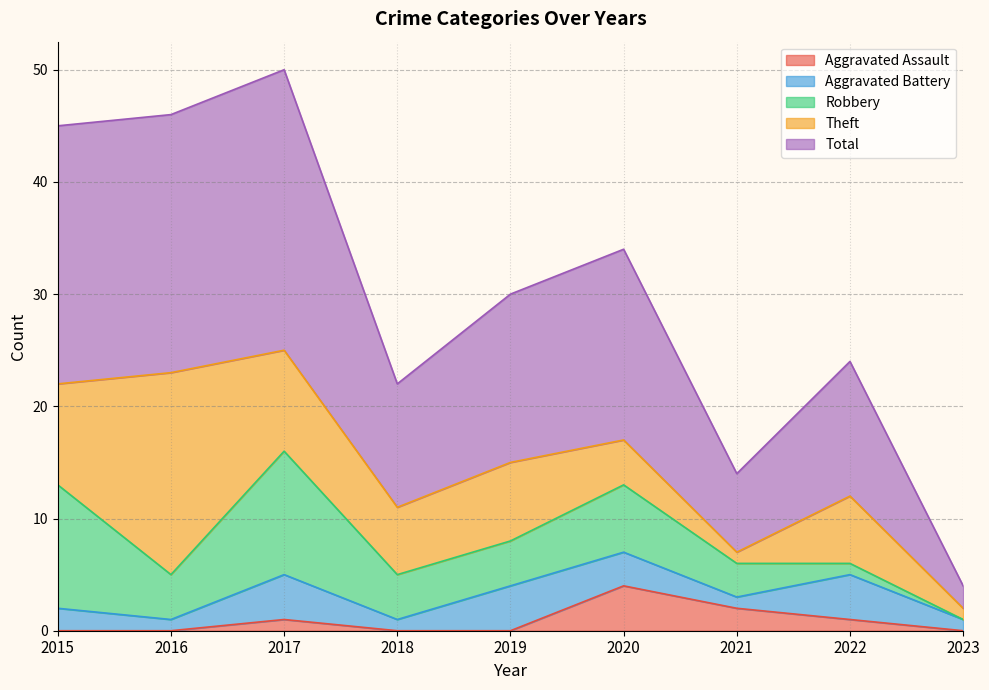

Which category has the highest value in the Total series?

2017